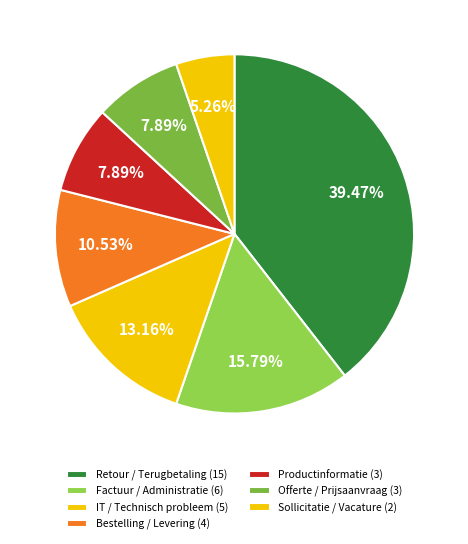

Count the number of slices in the pie.

7